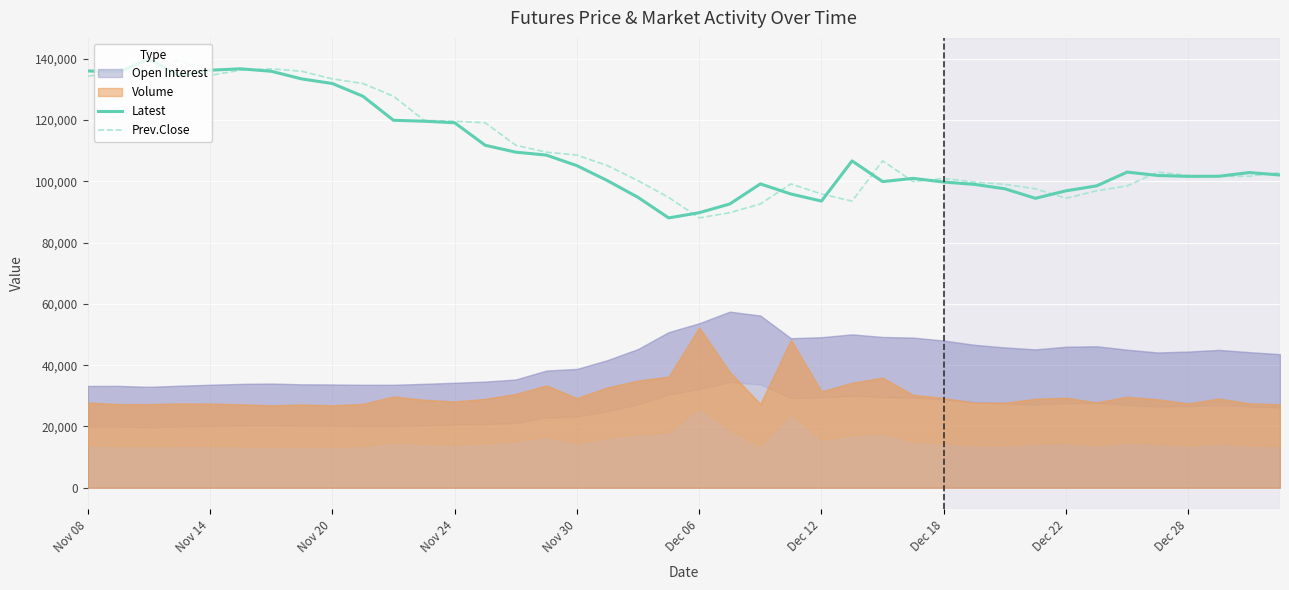

What is the maximum value for Latest?

139800